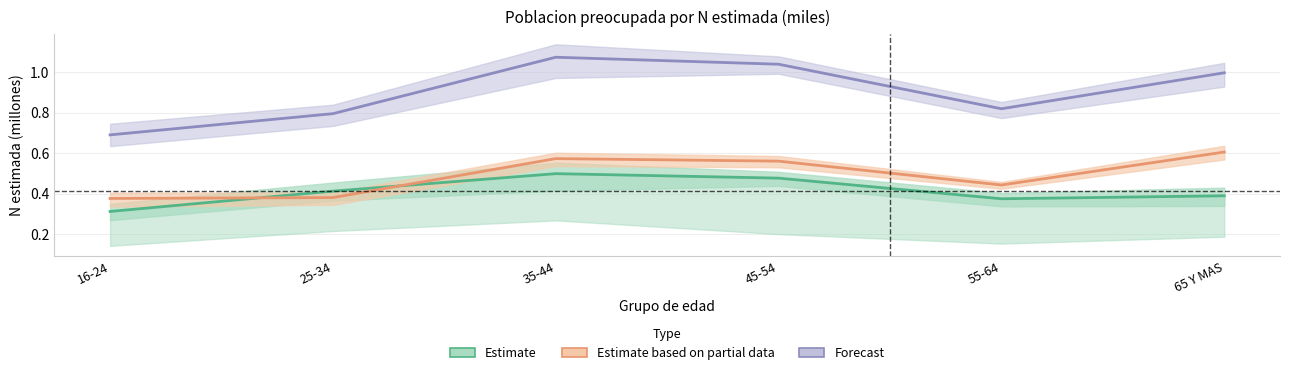

Reading left to right, list all the values displayed in this chart.

Estimate: 16-24=0.3	25-34=0.4	35-44=0.5	45-54=0.5	55-64=0.4	65 Y MAS=0.4
Estimate based on partial data: 16-24=0.4	25-34=0.4	35-44=0.6	45-54=0.6	55-64=0.4	65 Y MAS=0.6
Forecast: 16-24=0.7	25-34=0.8	35-44=1.1	45-54=1.0	55-64=0.8	65 Y MAS=1.0